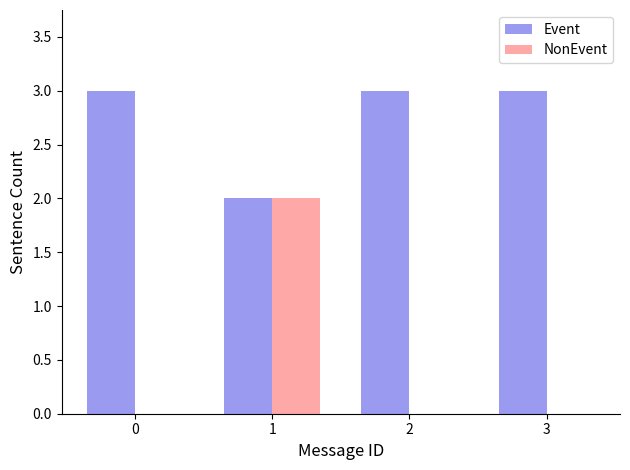

What is the sum of all Event values?

11